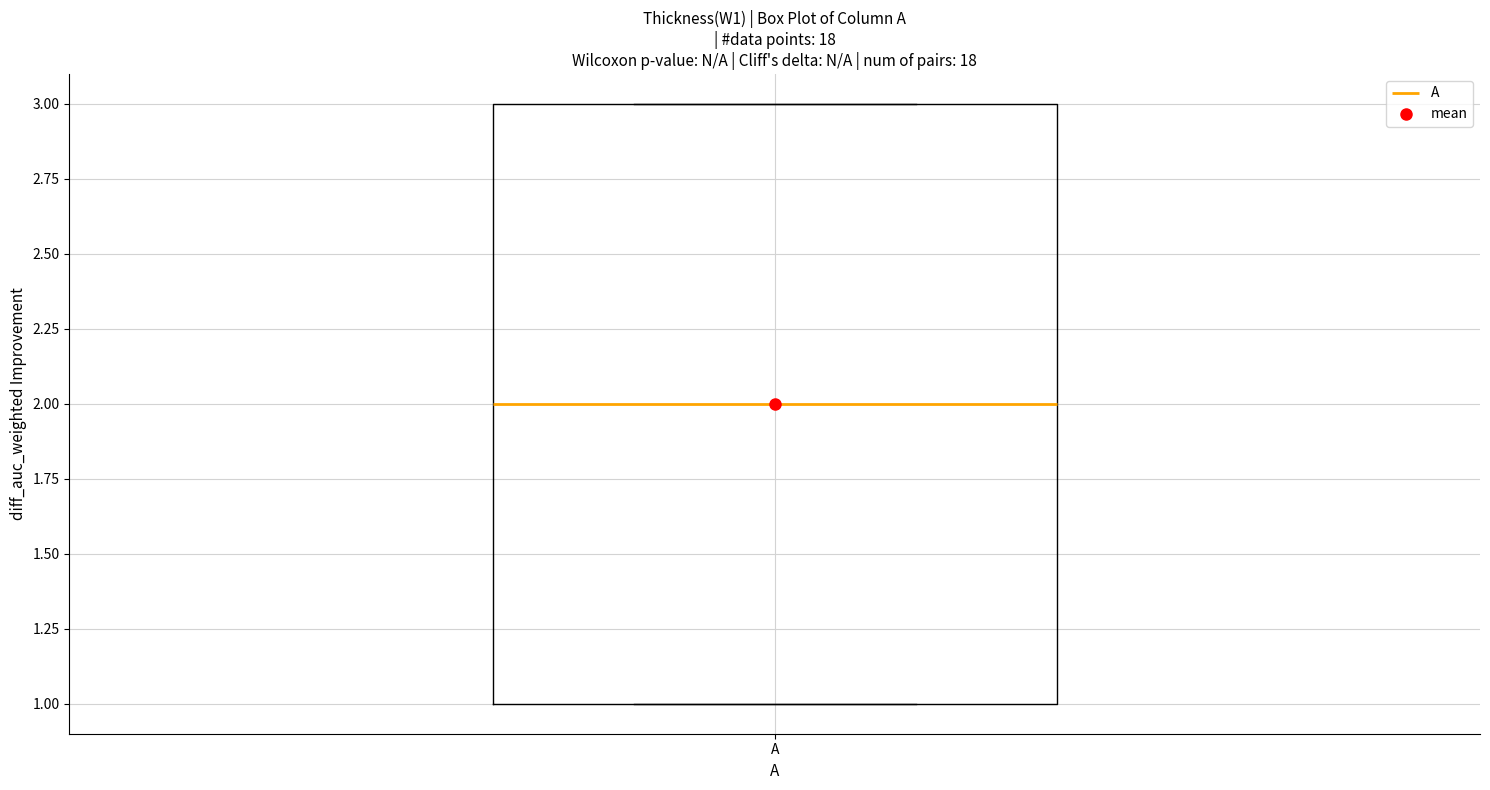

Where does the median line of the box for A sit on the y-axis? The values are not printed on the chart, so give them approximately, as read against the axis.

2